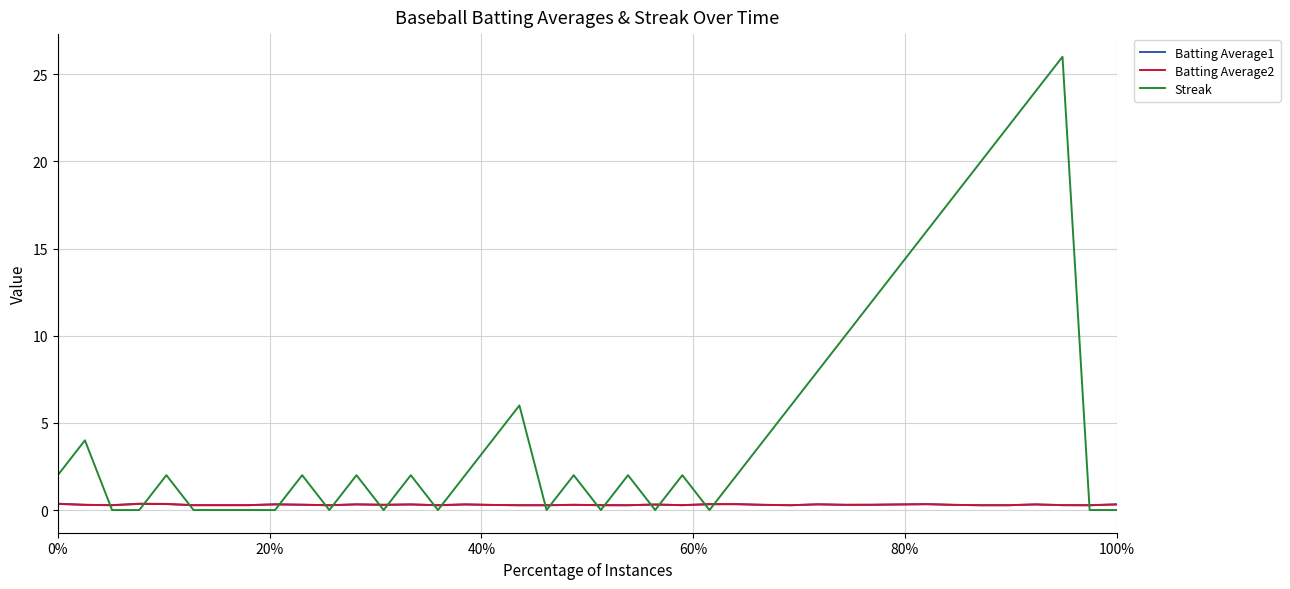

What is the minimum value for Batting Average2?

0.3